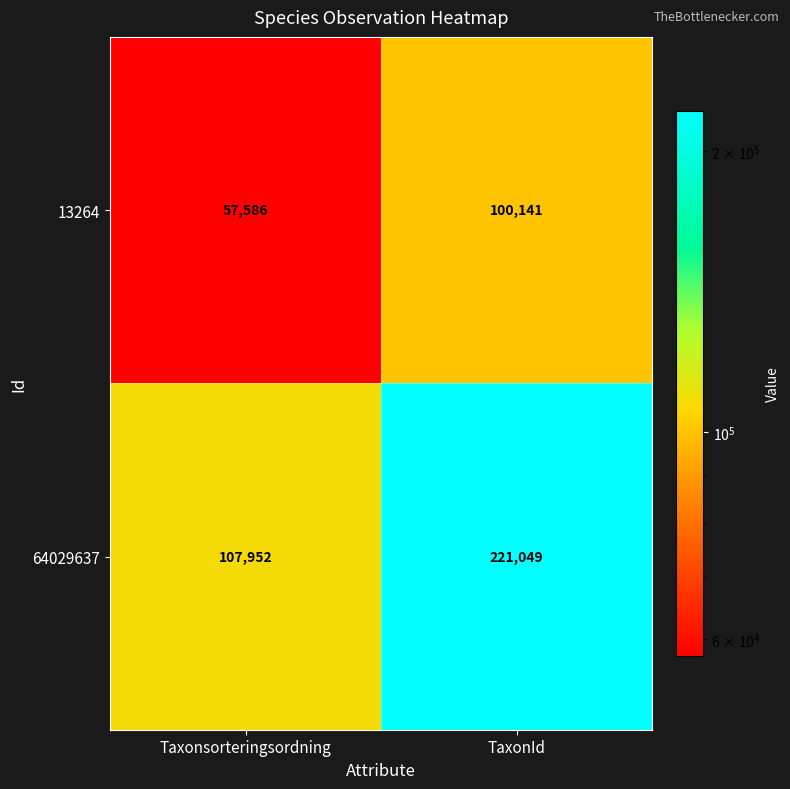

Is it true that 64029637 equals 107952 at Taxonsorteringsordning?

True